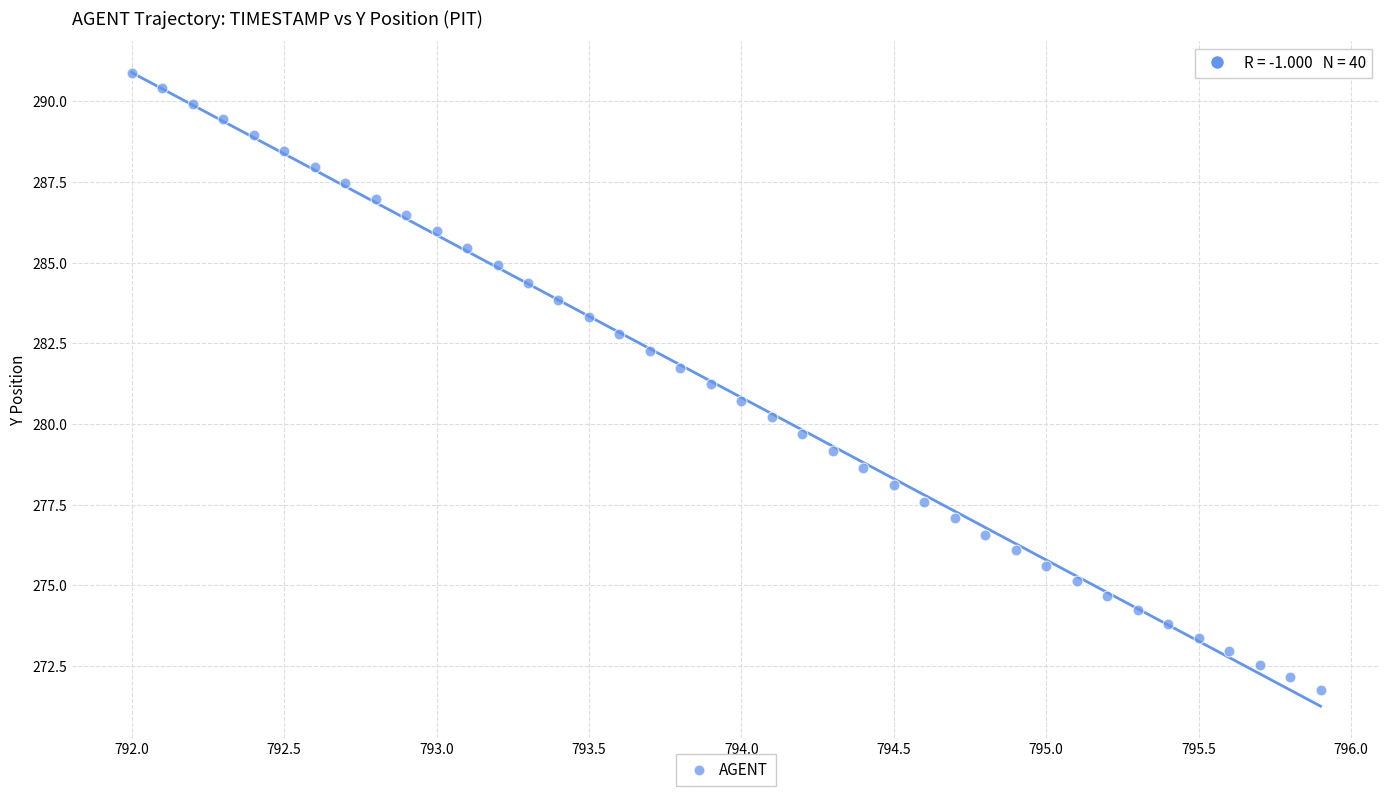

What is the range of Y values (max minus min)?

19.1